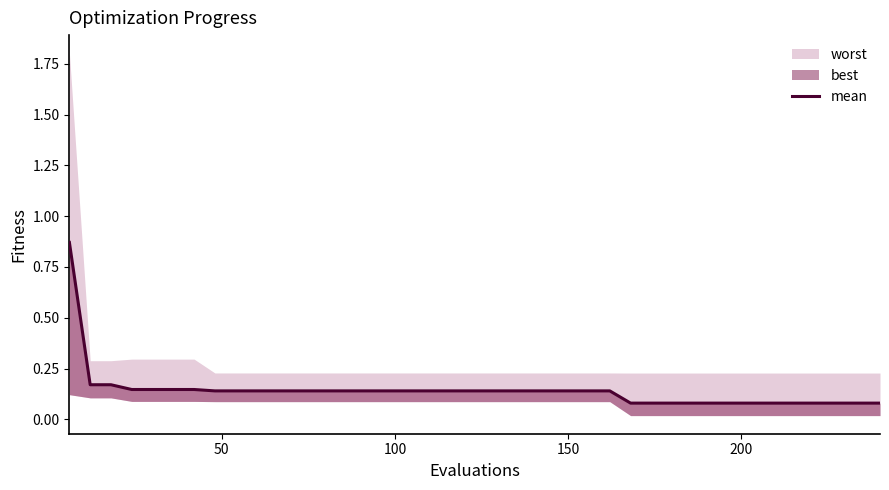

How many lines are shown in the chart?

1